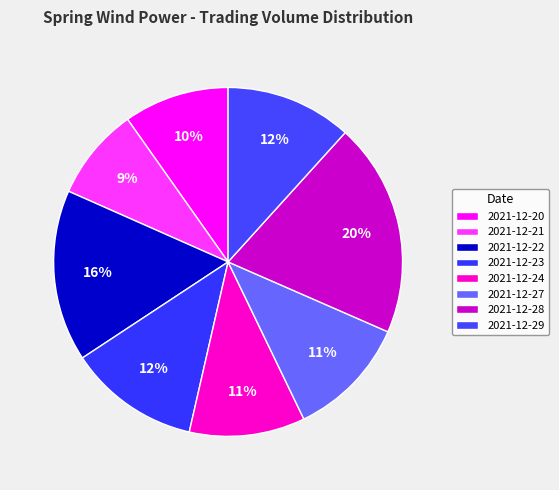

Count the number of slices in the pie.

8